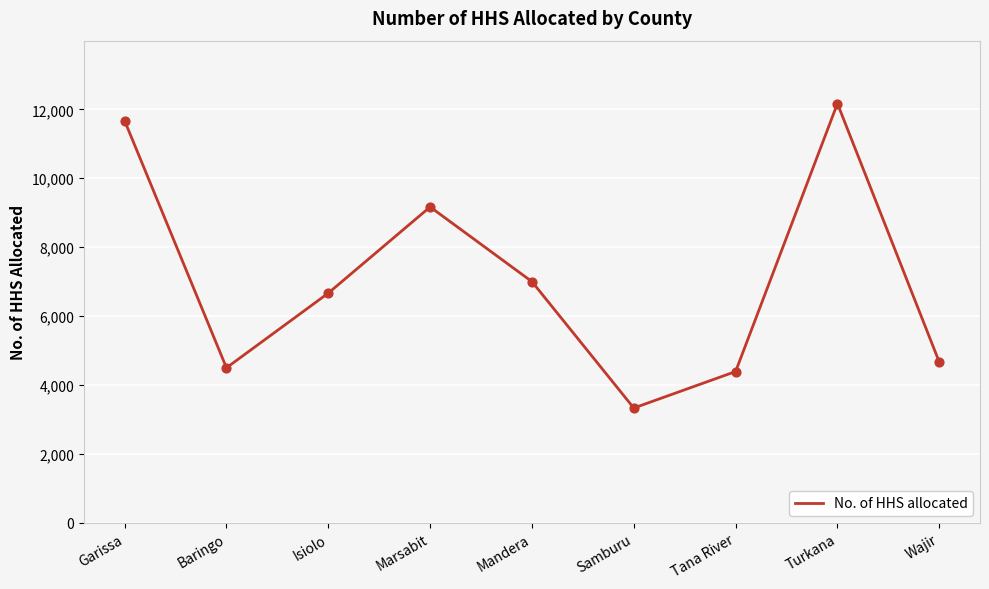

Approximately how many times larger is the value at Mandera compared to Wajir?

1.5